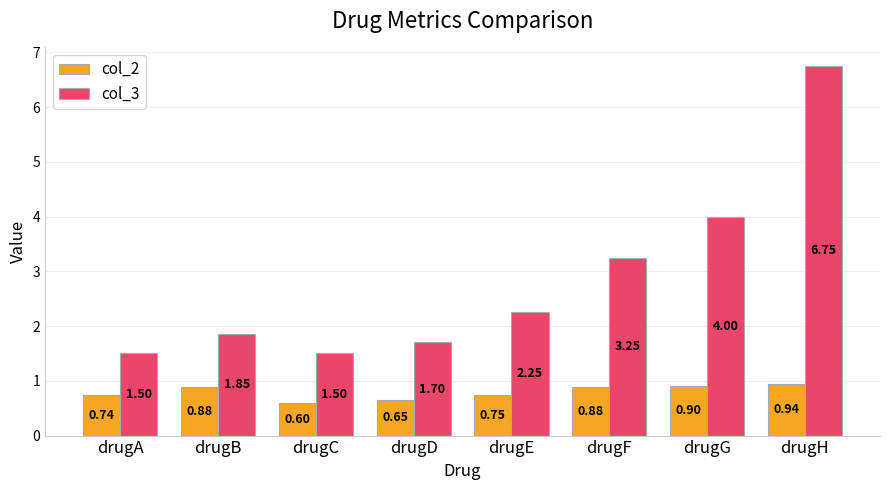

What is the difference between the col_2 values at drugB and drugC?

0.3